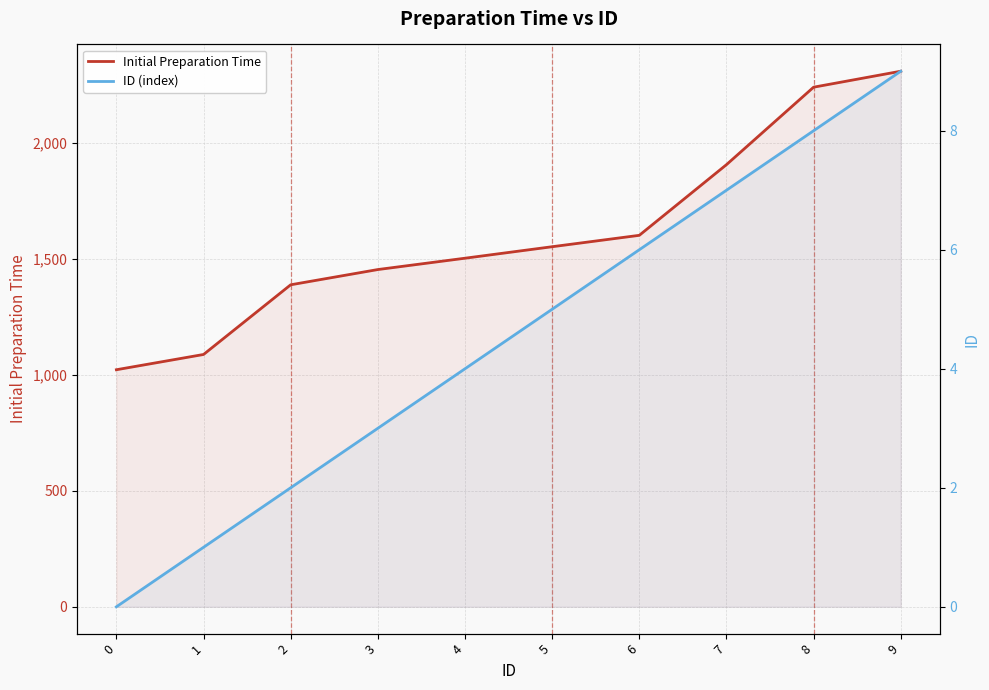

Reading left to right, transcribe all the data shown in this chart.

Initial Preparation Time: 0=1022.3	1=1088.1	2=1388.6	3=1454.4	4=1503.3	5=1552.8	6=1602.0	7=1906.7	8=2240.8	9=2309.6
ID (index): 0=0.0	1=1.0	2=2.0	3=3.0	4=4.0	5=5.0	6=6.0	7=7.0	8=8.0	9=9.0